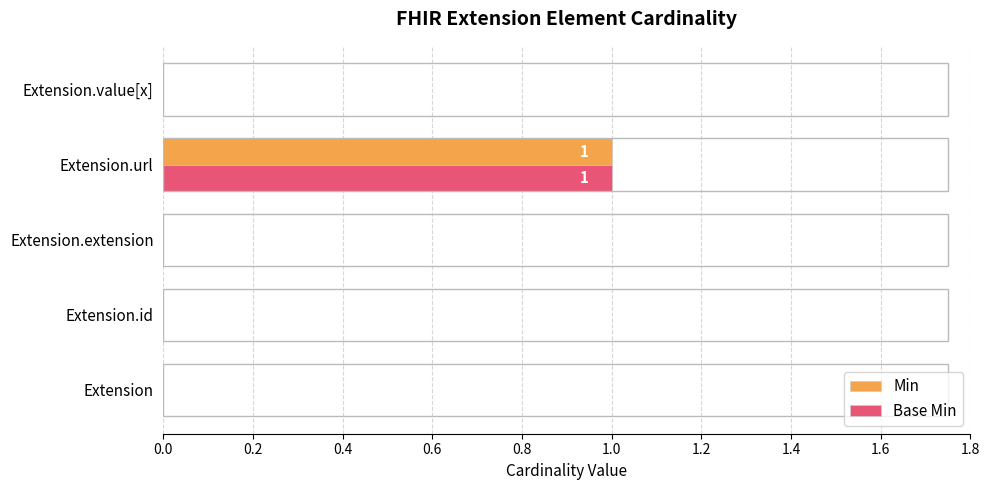

Which category has the highest value in the Base Min series?

Extension.url